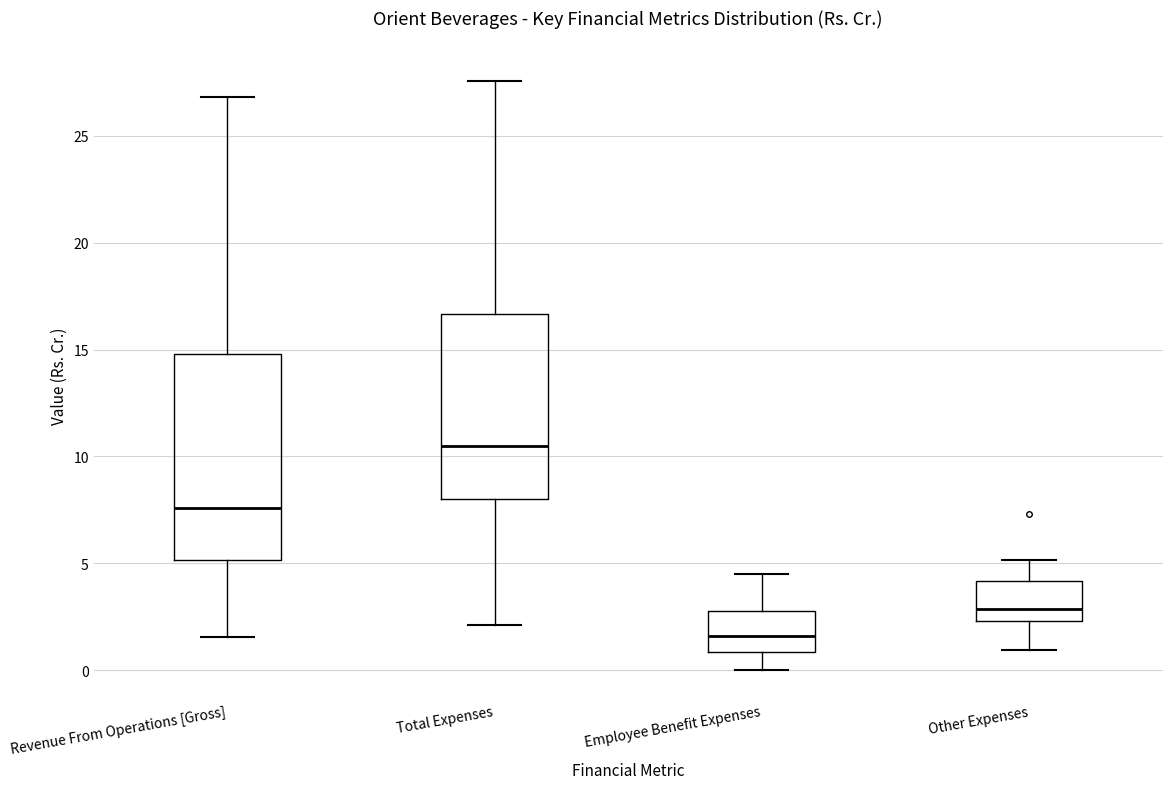

Reading left to right, read every box against the y-axis: the position of its median line, the range the box covers, and the ends of its whiskers. The values are not printed on the chart, so give them approximately, as read against the axis.

Revenue From Operations [Gross]: median 7.5, box 5.0 to 15.0, whiskers 1.5 to 27.0
Total Expenses: median 10.5, box 8.0 to 16.5, whiskers 2.0 to 27.5
Employee Benefit Expenses: median 1.5, box 1.0 to 3.0, whiskers 0.0 to 4.5
Other Expenses: median 3.0, box 2.5 to 4.0, whiskers 1.0 to 5.0